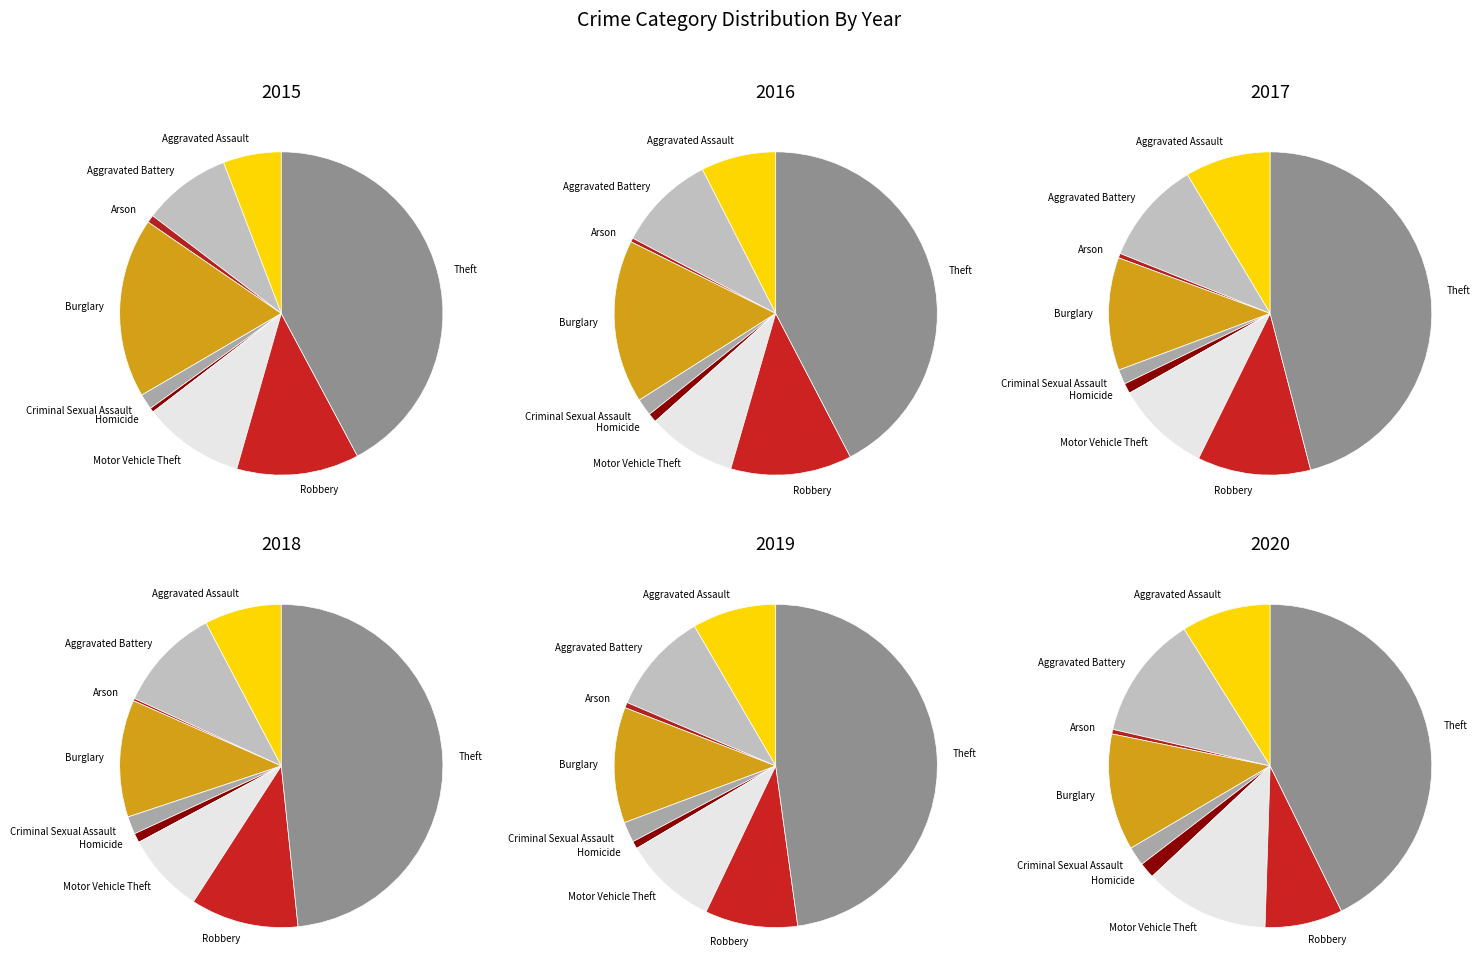

What is the spread (max minus min) of values at Motor Vehicle Theft?

66